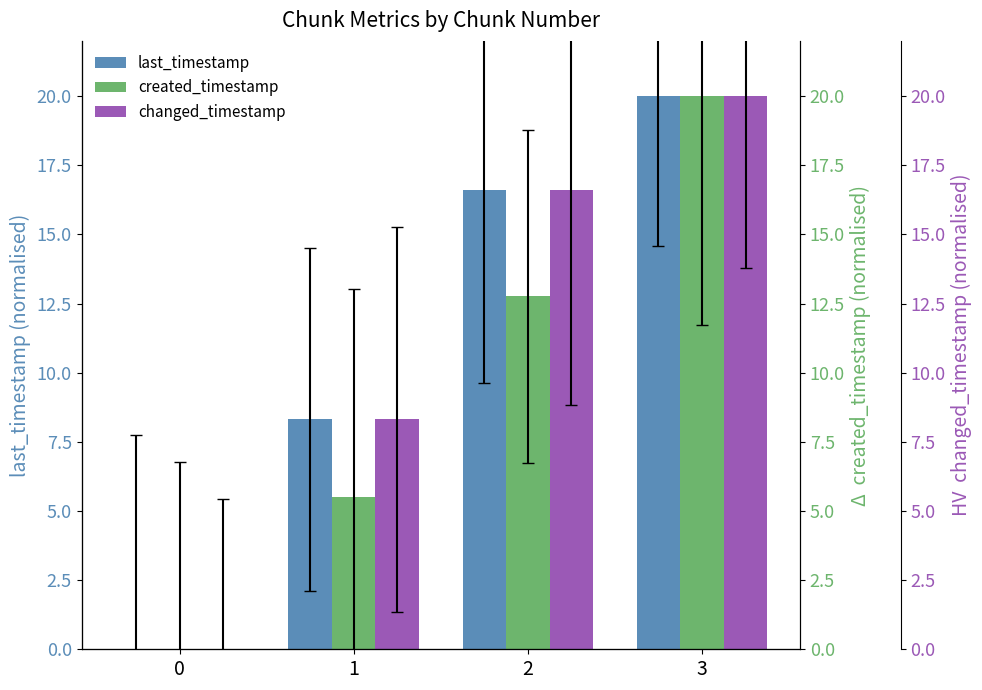

Reading right to left, what are all the values shown in this chart?

last_timestamp: 20.0	16.6	8.3	0.0
created_timestamp: 20.0	12.8	5.5	0.0
changed_timestamp: 20.0	16.6	8.3	0.0